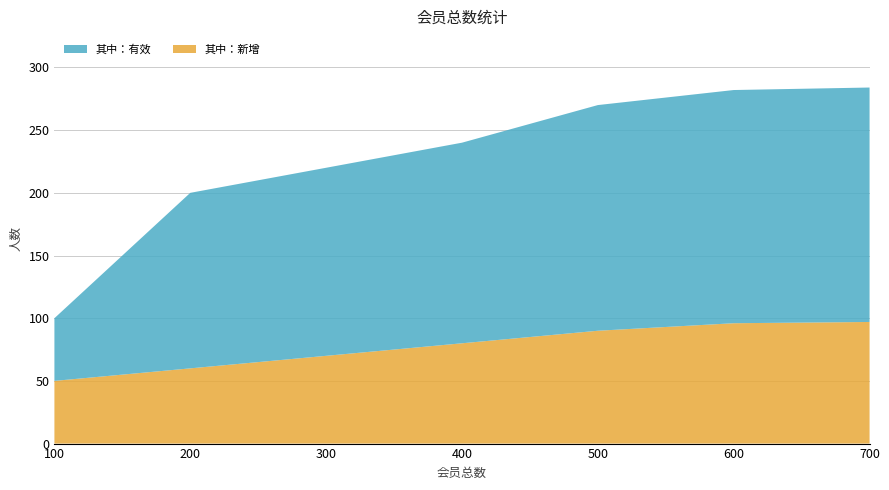

Reading right to left, what are all the values shown in this chart?

其中：新增: 700=97	600=96	500=90	400=80	300=70	200=60	100=50
其中：有效: 700=187	600=186	500=180	400=160	300=150	200=140	100=50